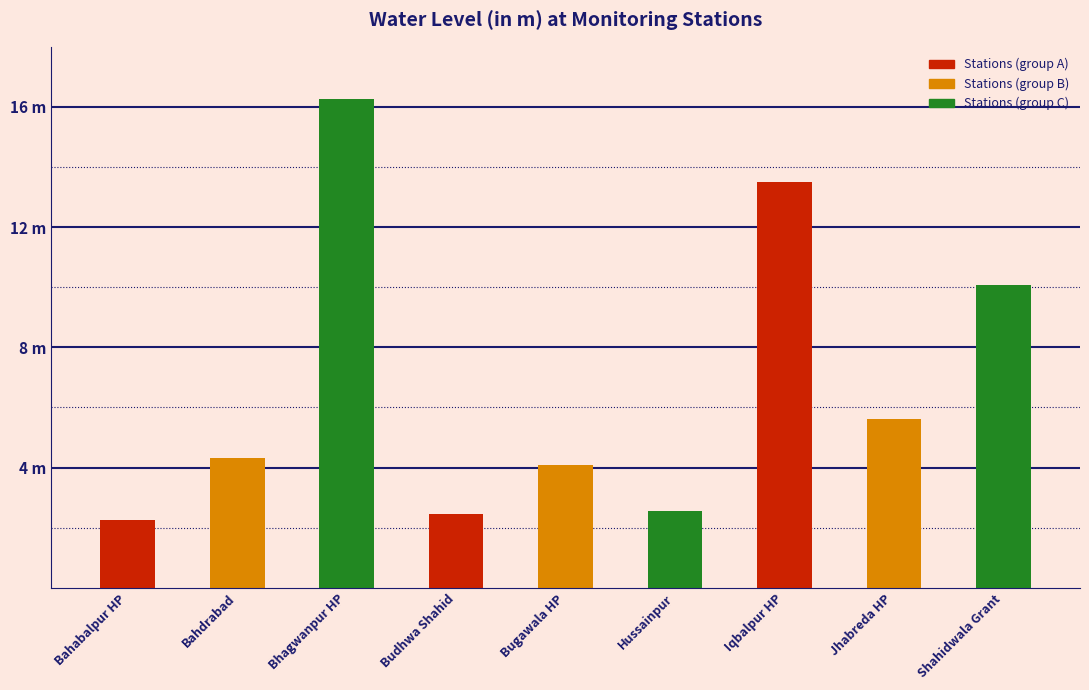

Rank the categories by value from highest to lowest.

Bhagwanpur HP, Iqbalpur HP, Shahidwala Grant, Jhabreda HP, Bahdrabad, Bugawala HP, Hussainpur, Budhwa Shahid, Bahabalpur HP